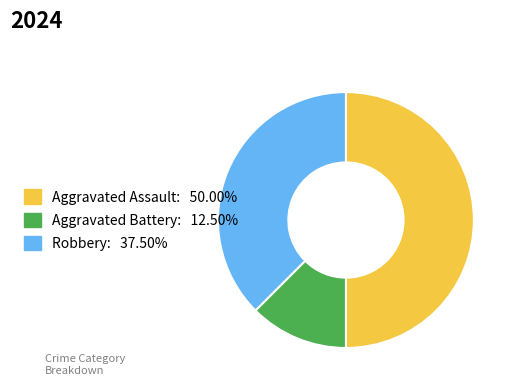

Is it true that Robbery is 52% of the pie?

False